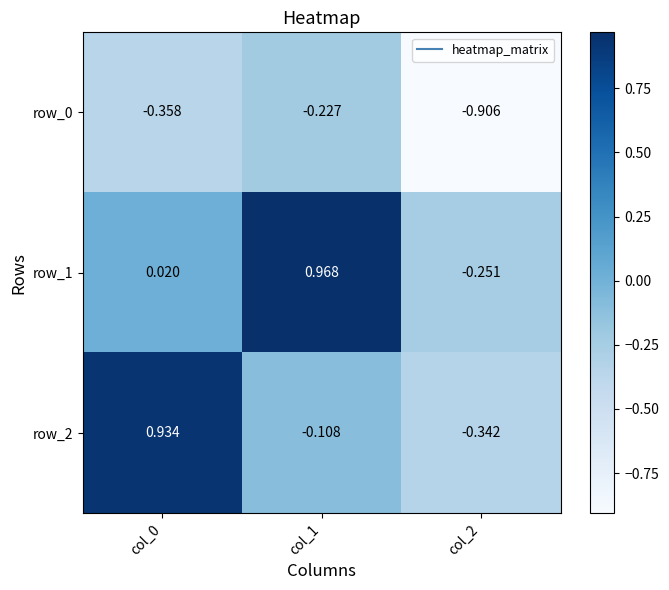

What is the total value across all series at col_1?

0.6